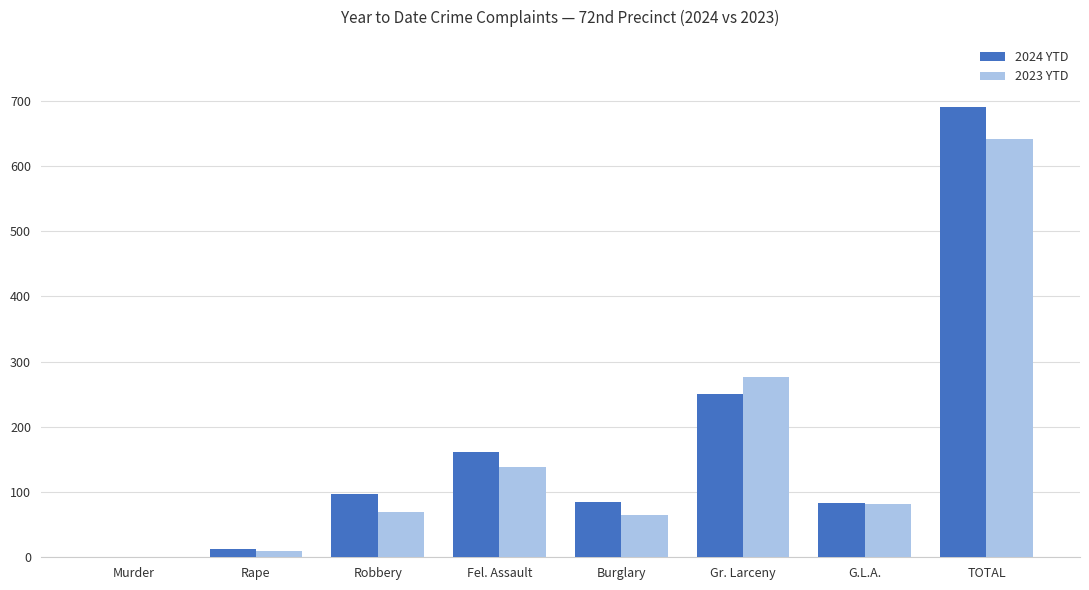

How many categories are shown in the chart?

8